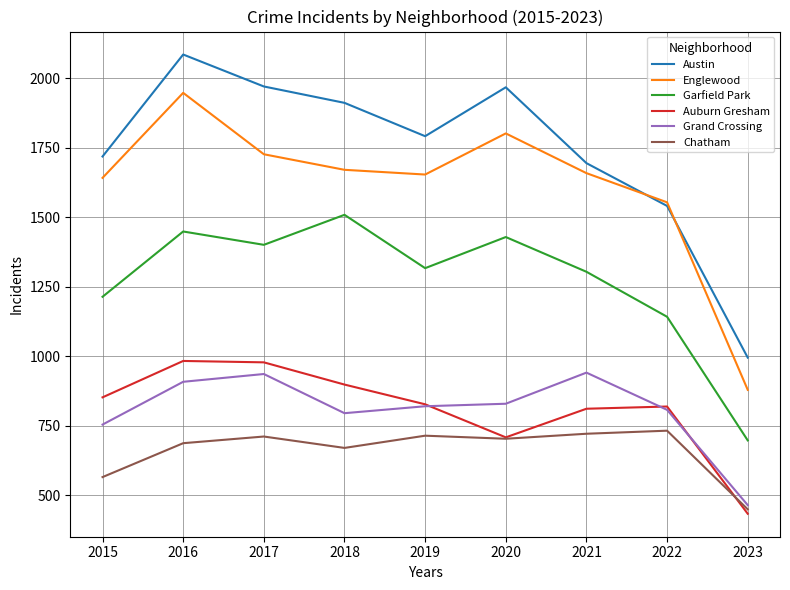

The Austin series shows 995 at 2023. True or false?

True